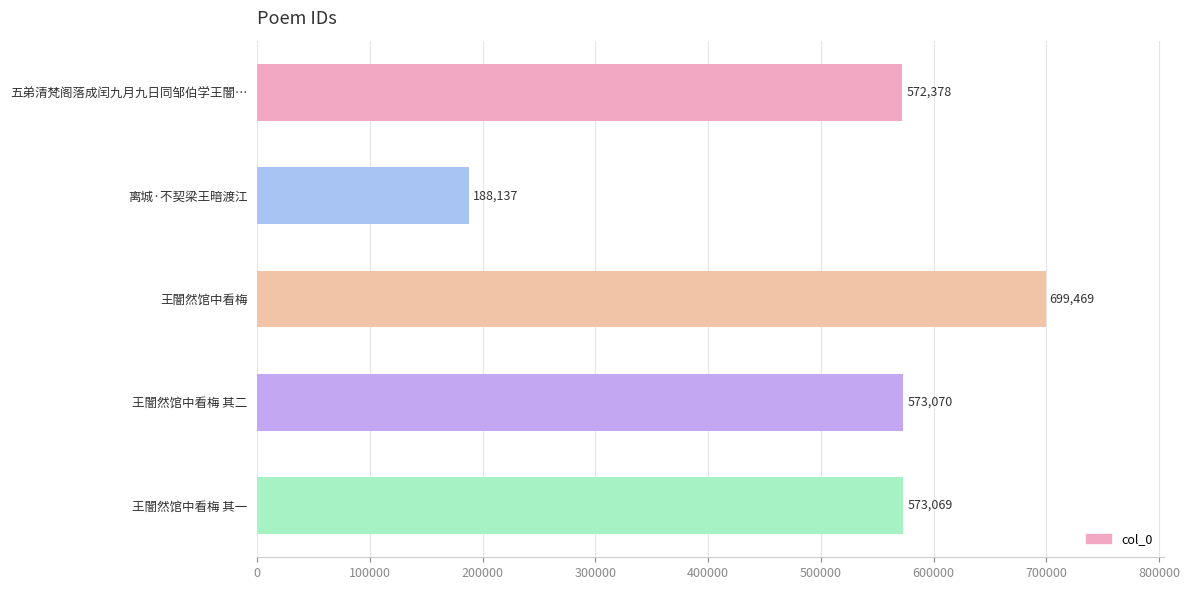

Rank the categories by value from lowest to highest.

离城·不契梁王暗渡江, 五弟清梵阁落成闰九月九日同邹伯学王闇…, 王闇然馆中看梅 其一, 王闇然馆中看梅 其二, 王闇然馆中看梅